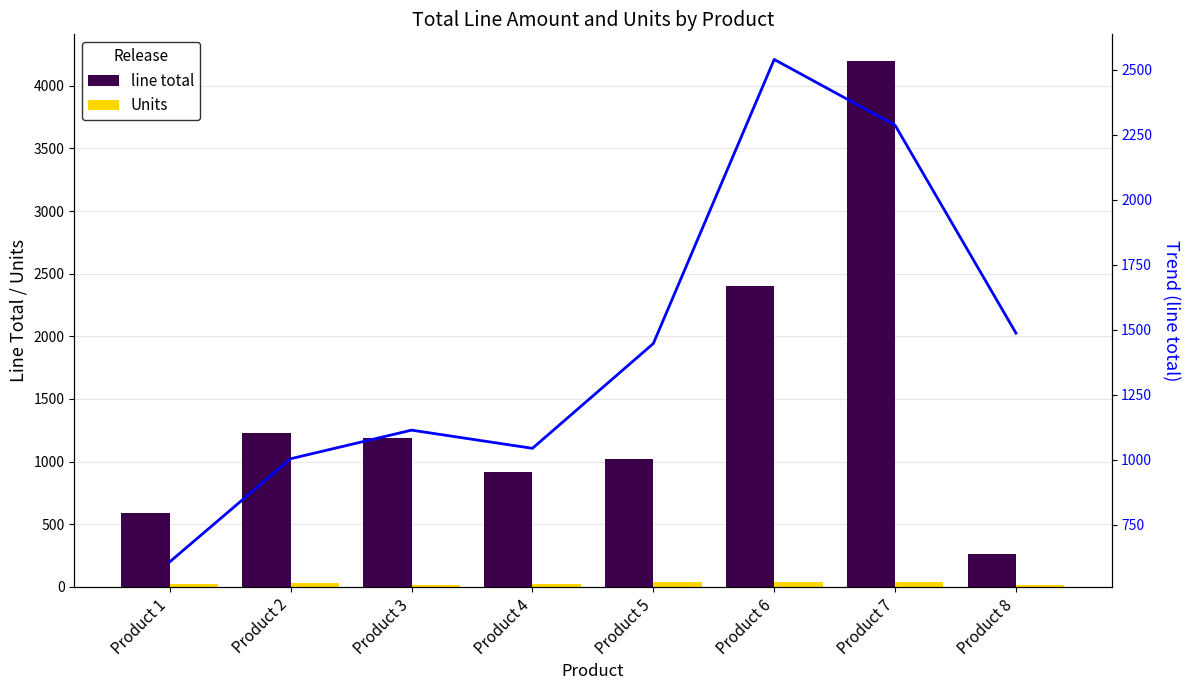

List the series in order of their peak value, highest first.

line total, Trend (line total smooth), Units